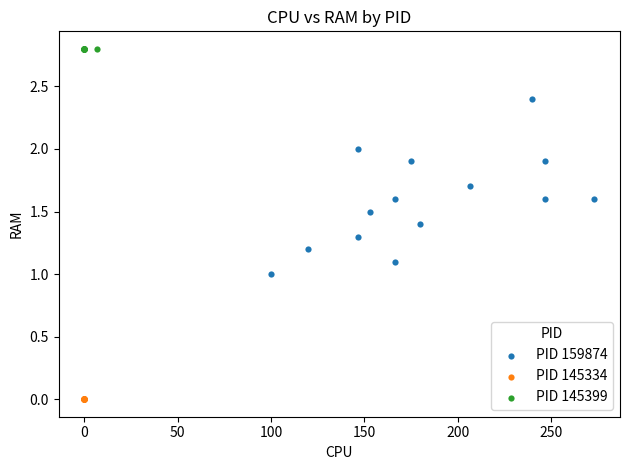

Which series contains the highest Y value?

PID 145399